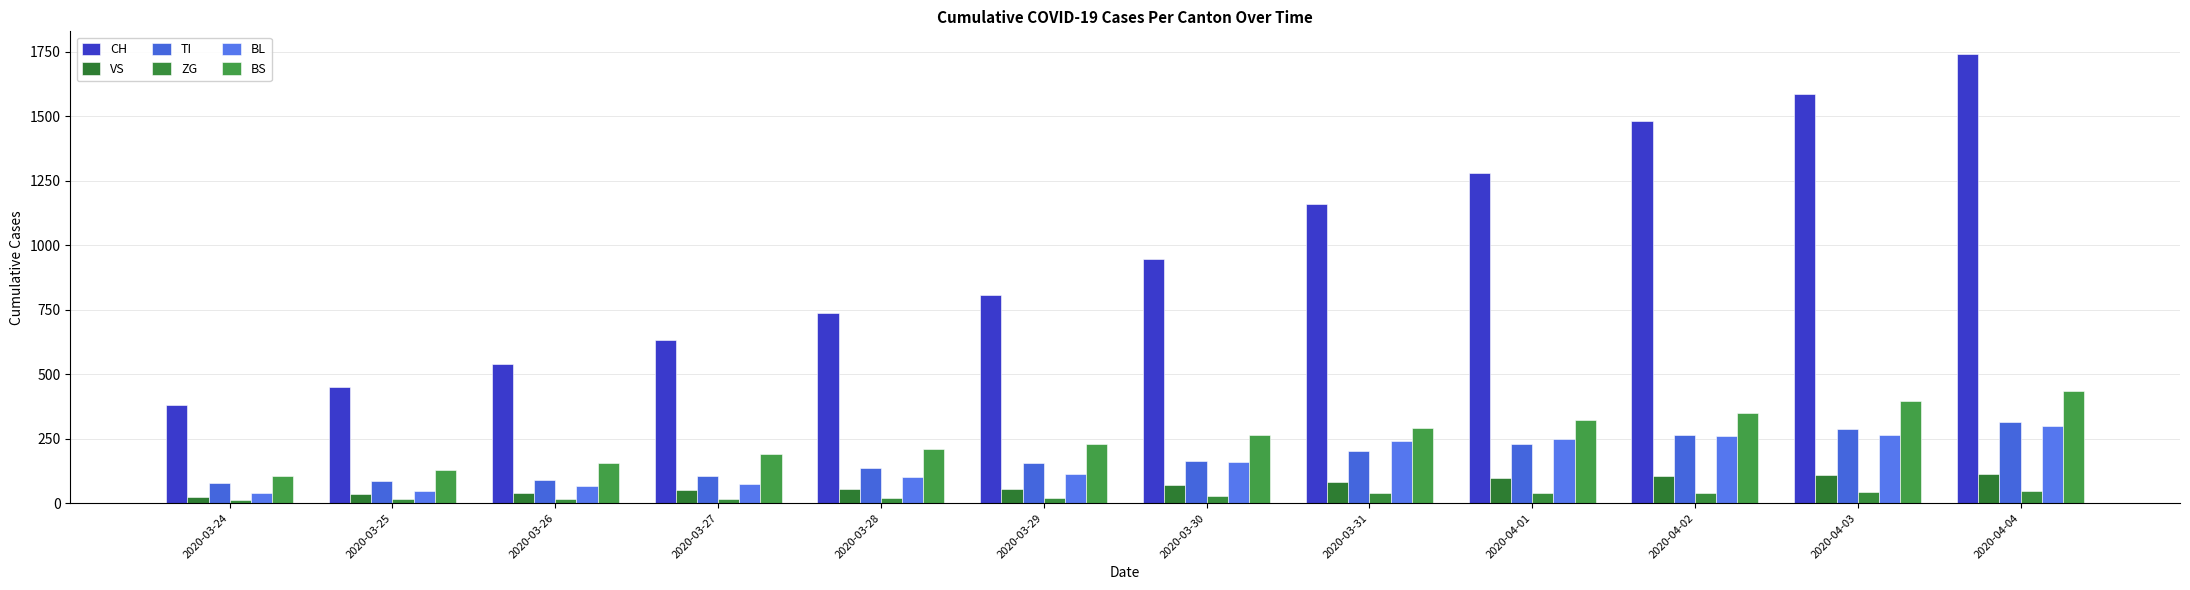

Count the number of data series in this chart.

6